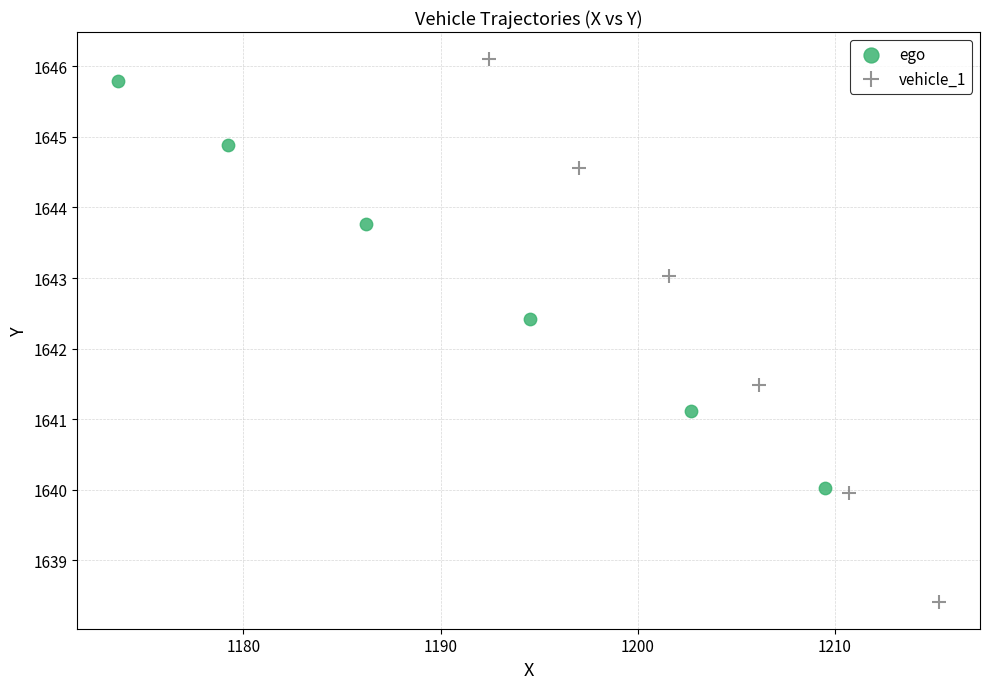

Which series has the widest spread of Y values?

vehicle_1